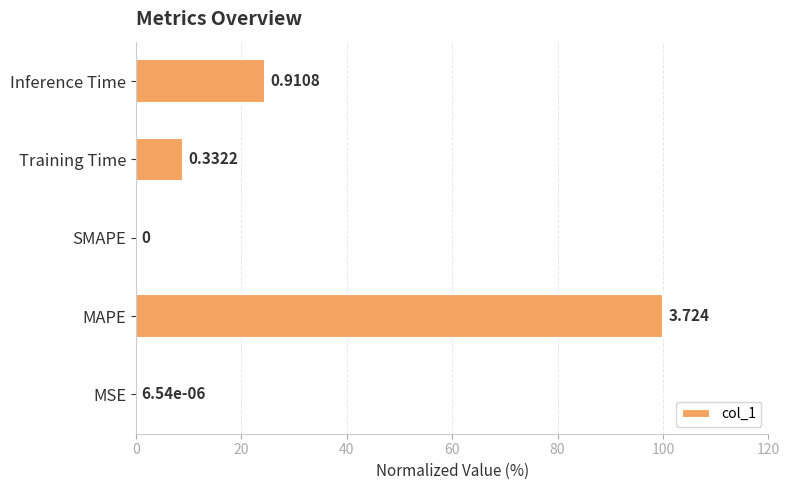

What is the difference between the second highest and second lowest values?

24.5